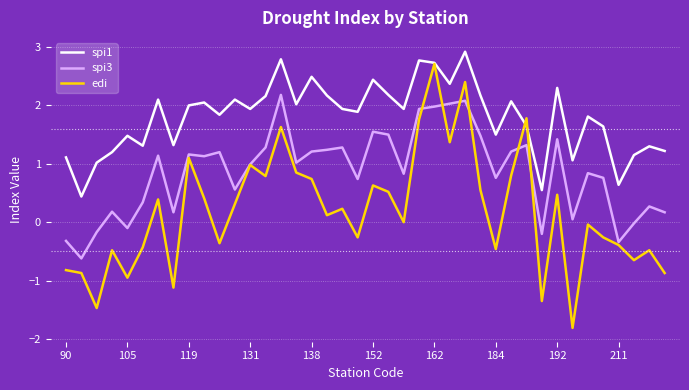

What is the maximum value shown in the chart?

2.9